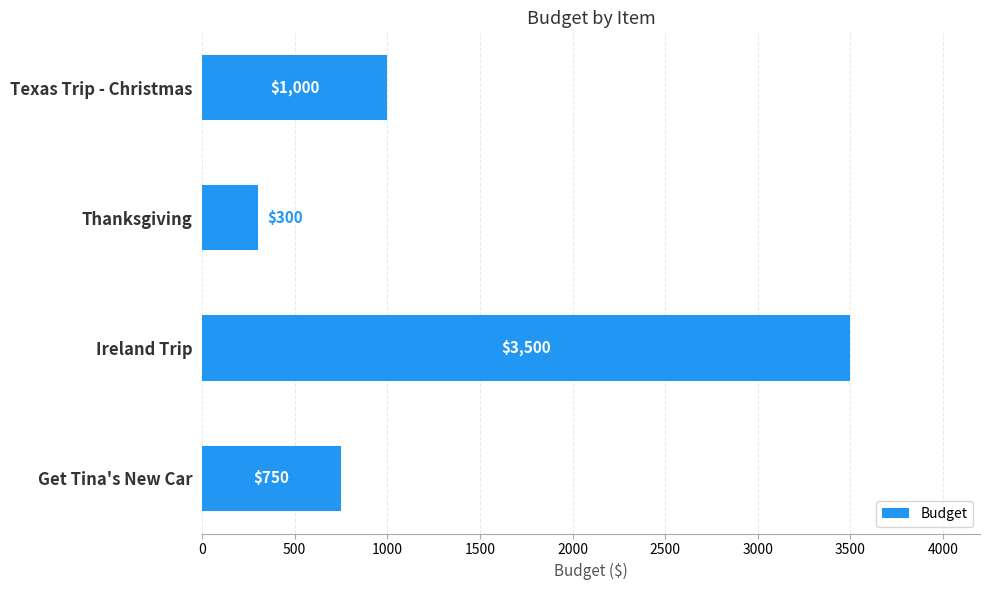

Reading top to bottom, what are all the values shown in this chart?

Texas Trip - Christmas=1000	Thanksgiving=300	Ireland Trip=3500	Get Tina's New Car=750